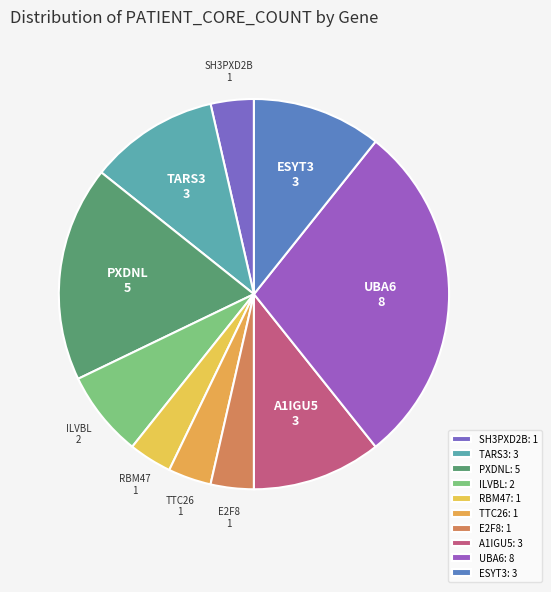

How many slices are in this pie chart?

10